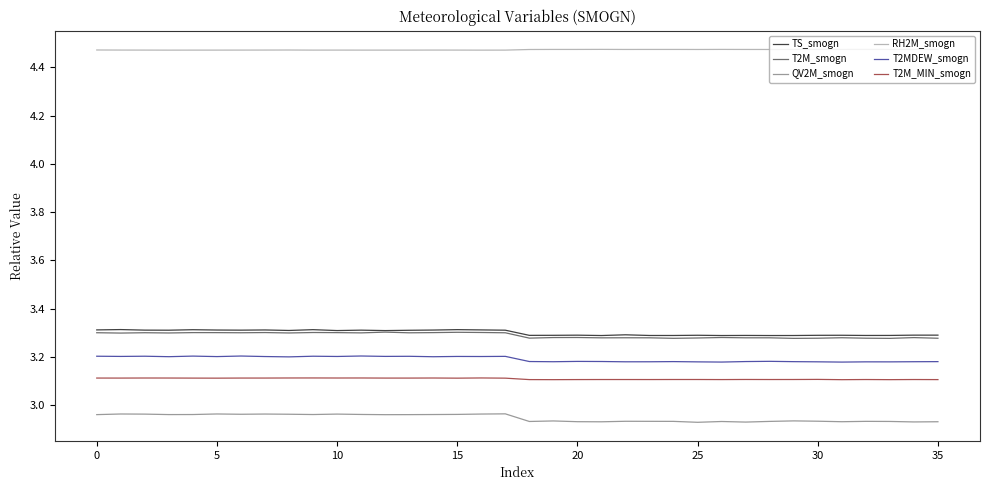

Which series has the widest spread of values?

QV2M_smogn